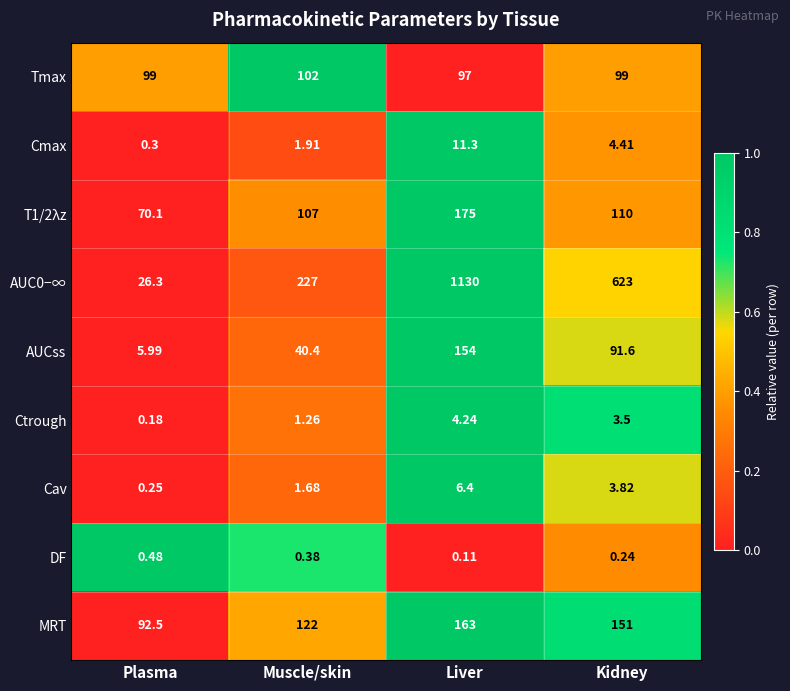

Which series changed the most between Muscle/skin and Liver?

AUC0−∞